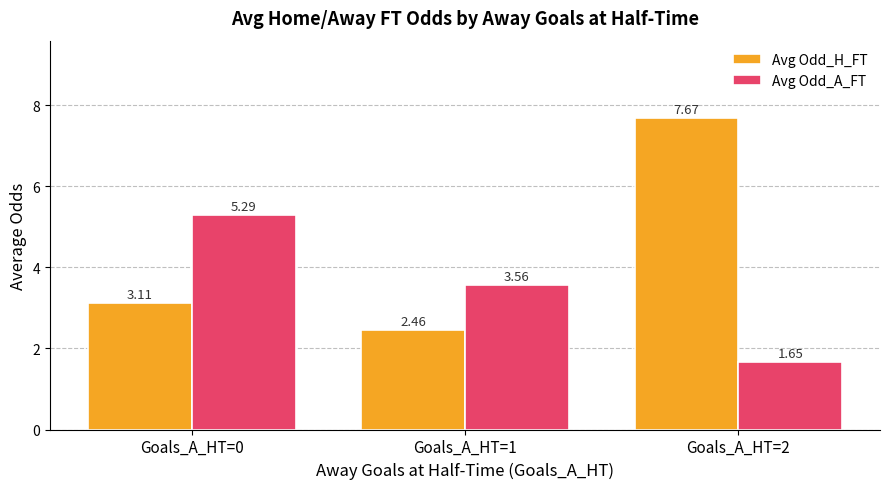

What is the difference between the maximum and minimum values in the Avg Odd_H_FT series?

5.2